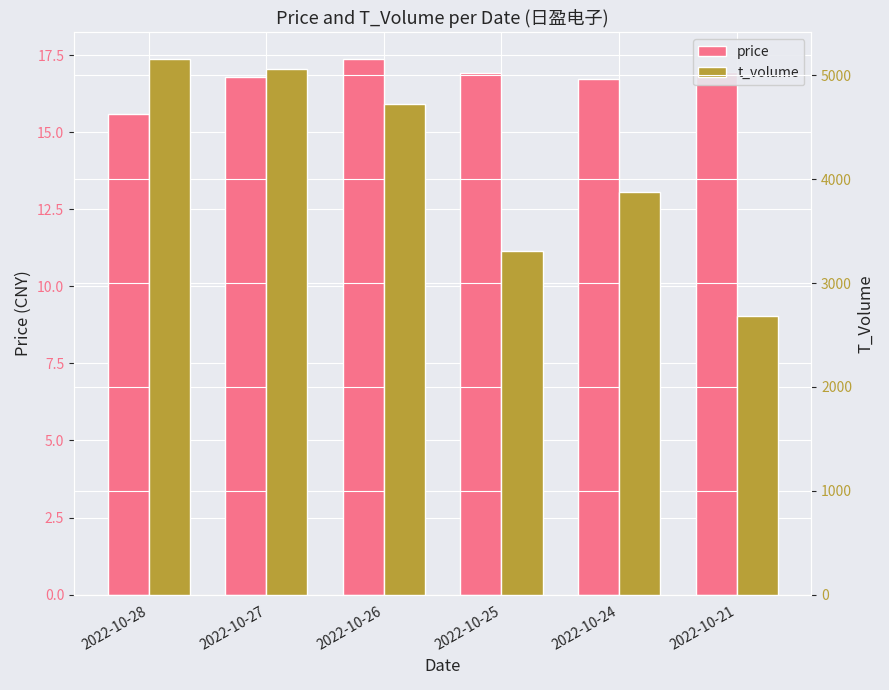

The price series shows 3.7 at 2022-10-27. True or false?

False